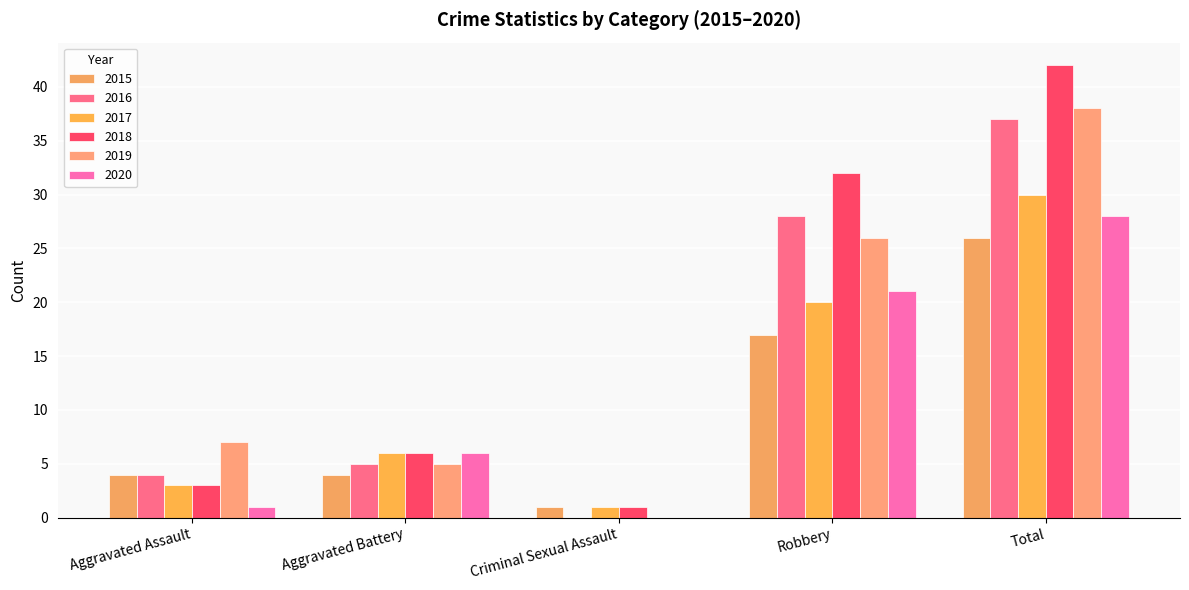

Between Aggravated Battery and Aggravated Assault, which is larger?

Aggravated Battery